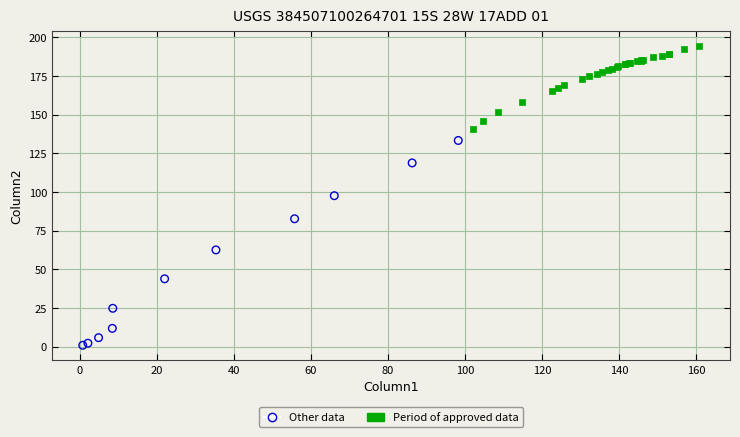

Which series reaches the maximum Y coordinate?

Period of approved data